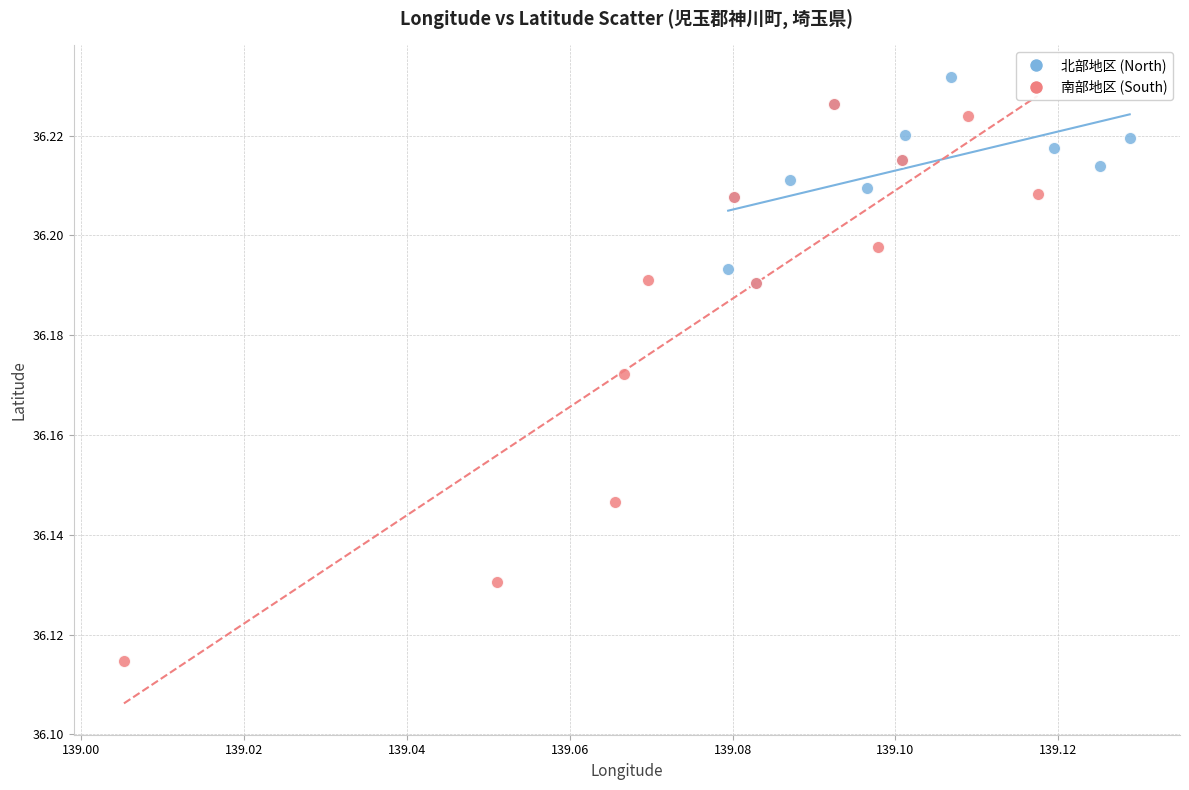

Which series reaches the minimum Y coordinate?

南部地区 (South)